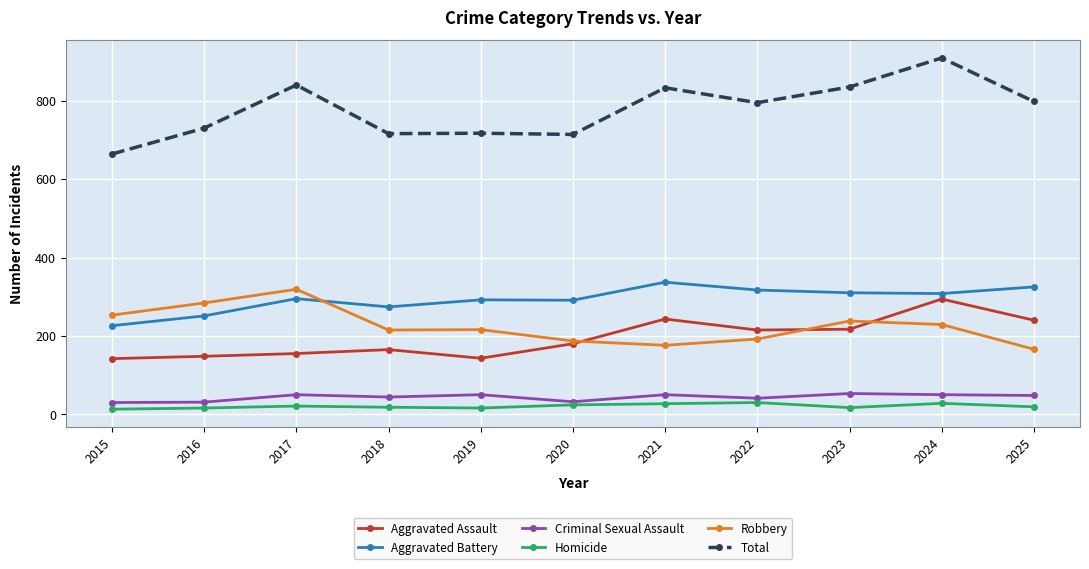

True or false: Homicide has more than 1 interior local peaks.

True